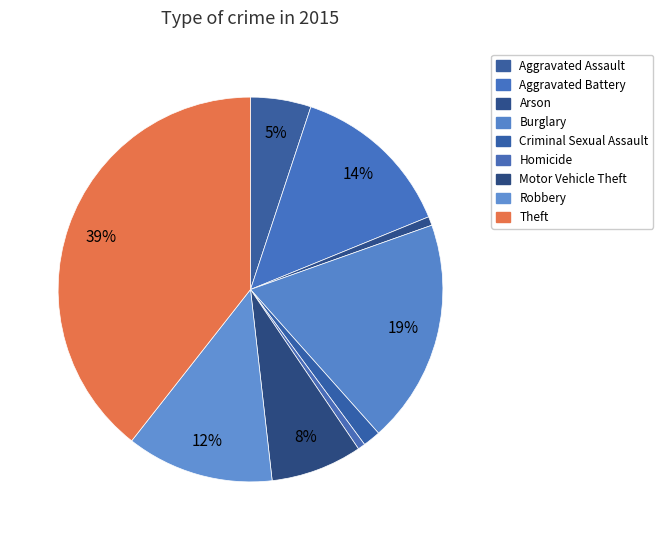

True or false: Theft accounts for 39% of the total.

True